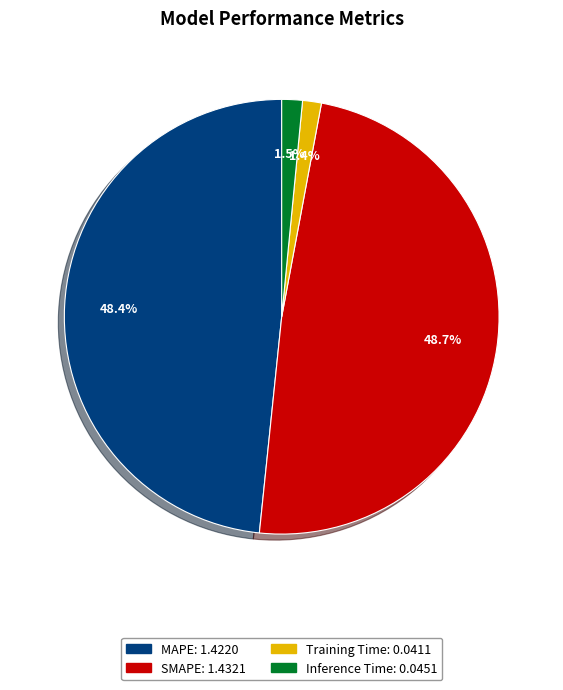

Is Training Time the majority of the pie?

No